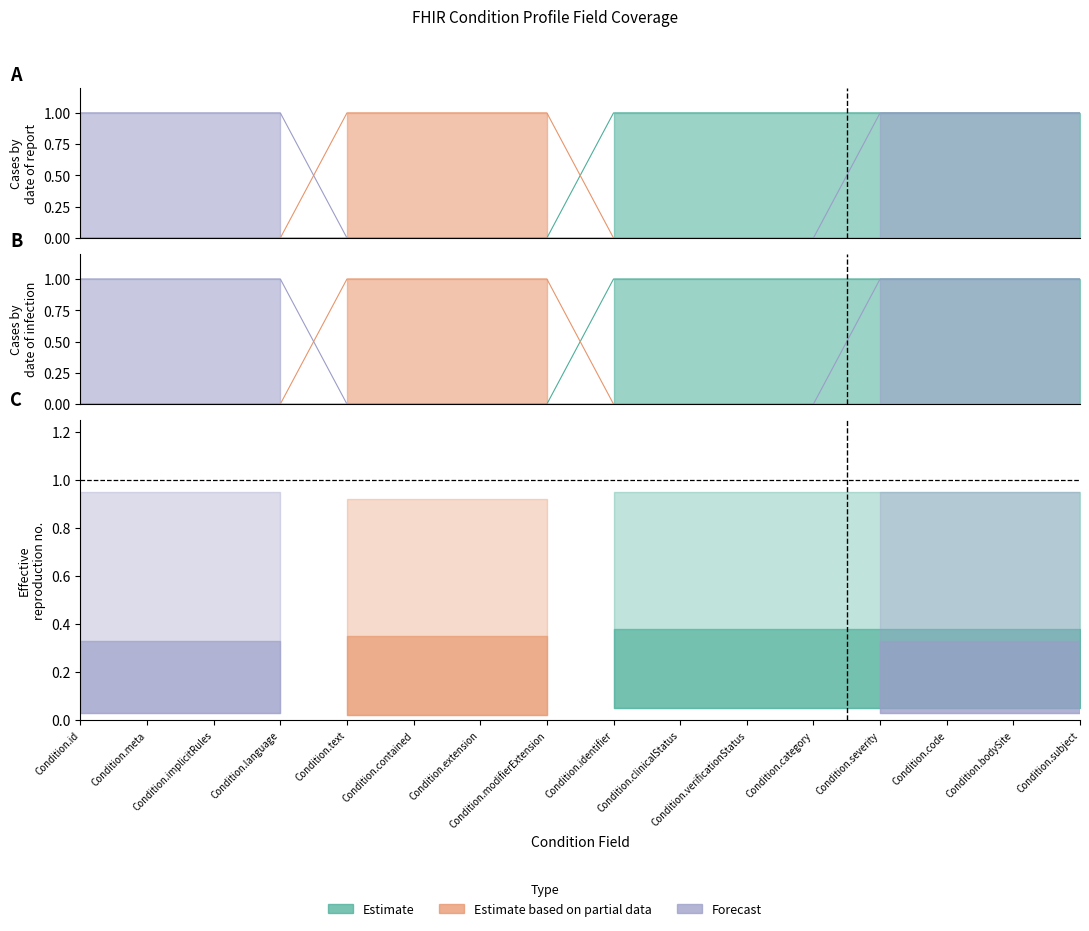

The Forecast series shows 1 at Condition.meta. True or false?

True